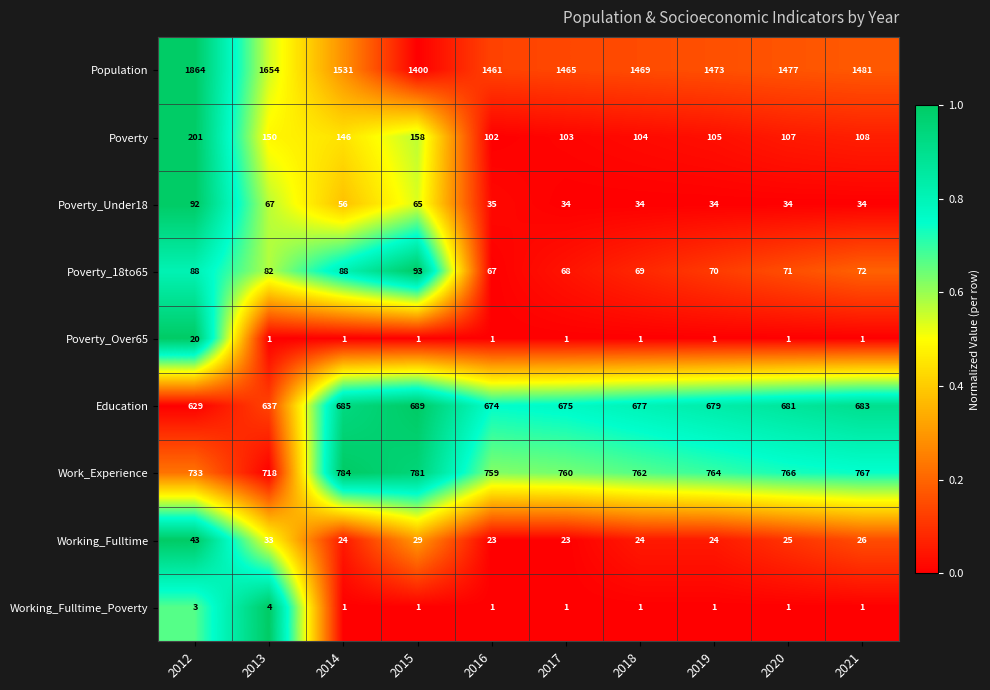

Between 2014 and 2019, which series saw the biggest shift?

Population